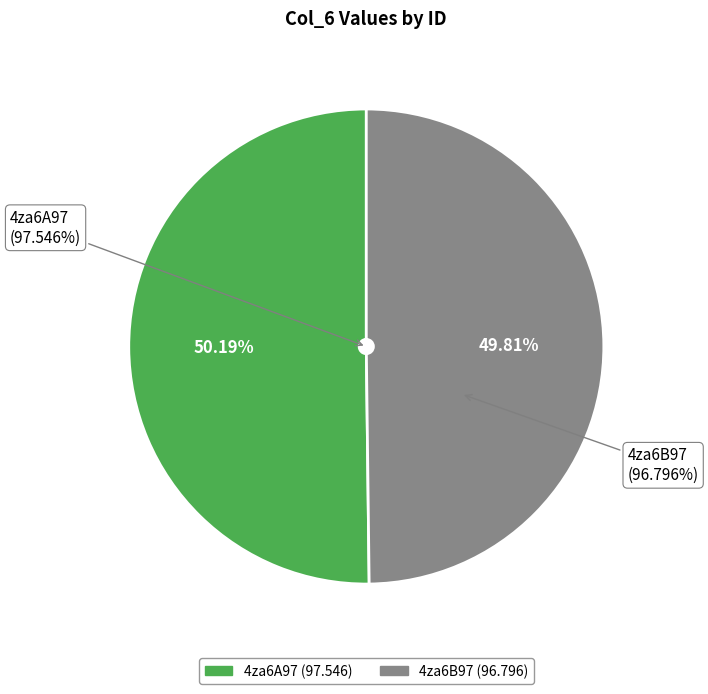

Between 4za6A97 and 4za6B97, which is larger?

4za6A97